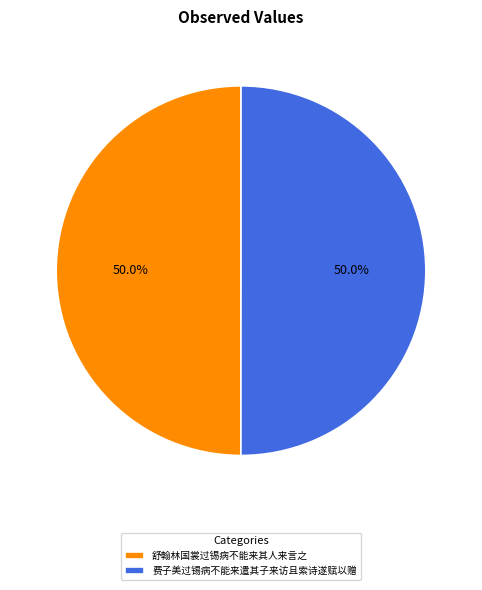

What percentage is NOT represented by 费子美过锡病不能来遣其子来访且索诗遂赋以赠?

50.0%